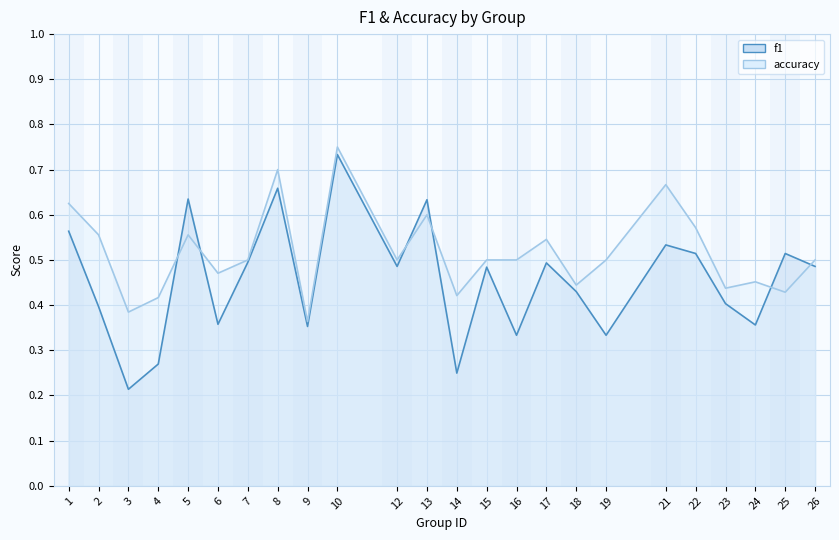

What is the minimum value for f1?

0.2